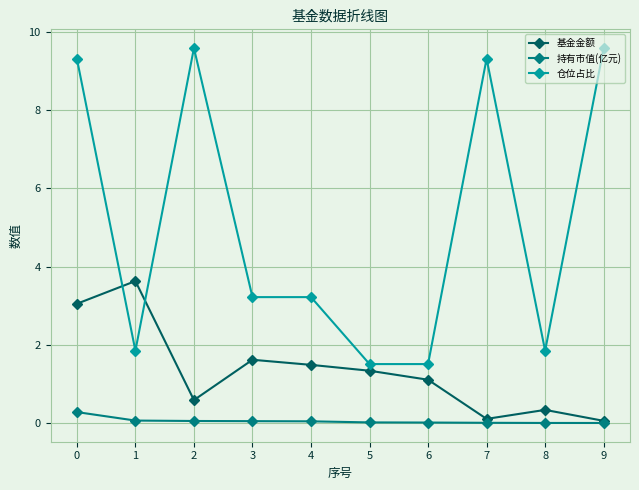

What is the difference between the 基金金额 values at 0 and 7?

2.9